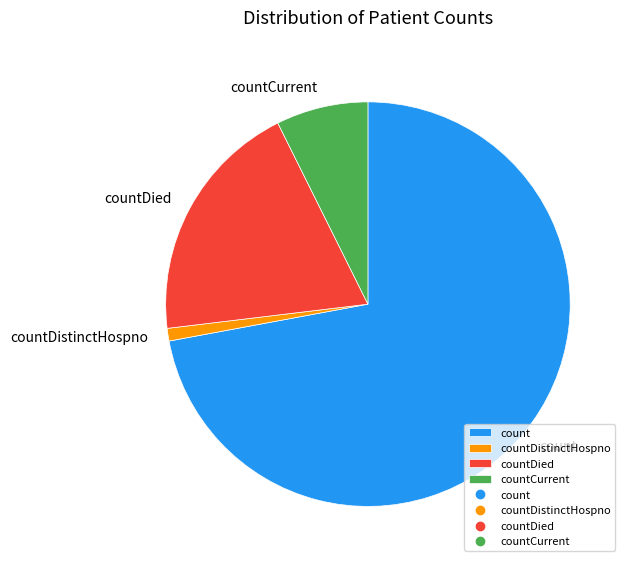

The countDistinctHospno slice represents 1% of the pie. True or false?

True